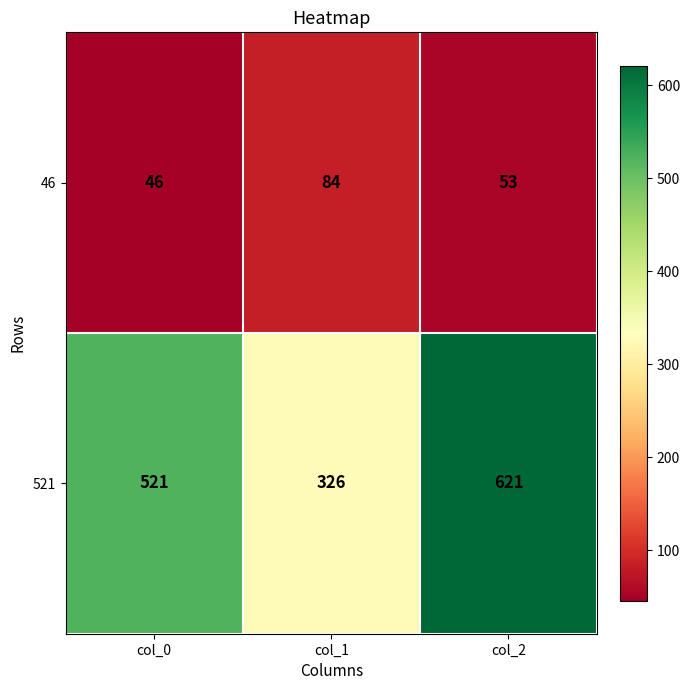

At which category is the sum across all series the highest?

col_2